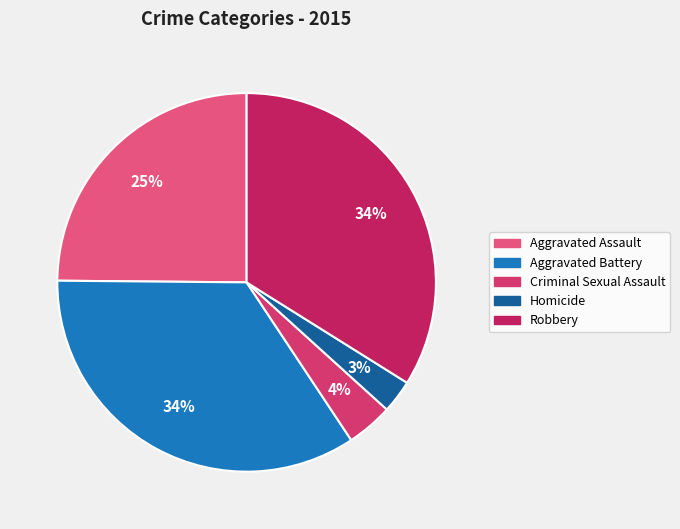

To the nearest percent, what is the difference between the Criminal Sexual Assault and Homicide slice percentages?

1%